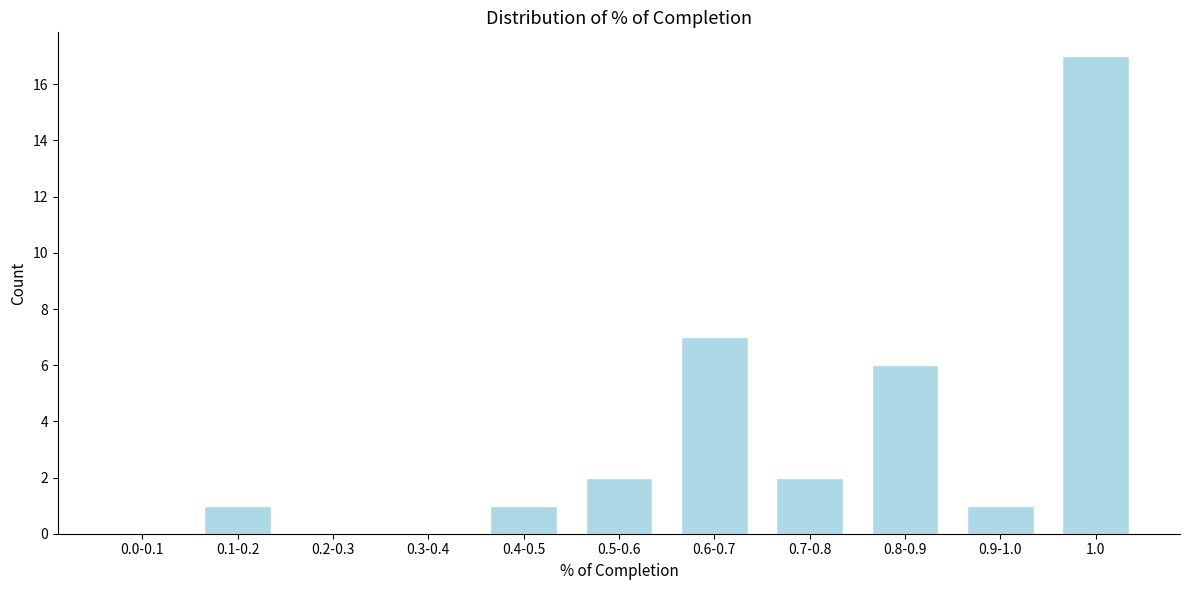

Reading left to right, what are all the values shown in this chart?

0.0-0.1=0	0.1-0.2=1	0.2-0.3=0	0.3-0.4=0	0.4-0.5=1	0.5-0.6=2	0.6-0.7=7	0.7-0.8=2	0.8-0.9=6	0.9-1.0=1	1.0=17